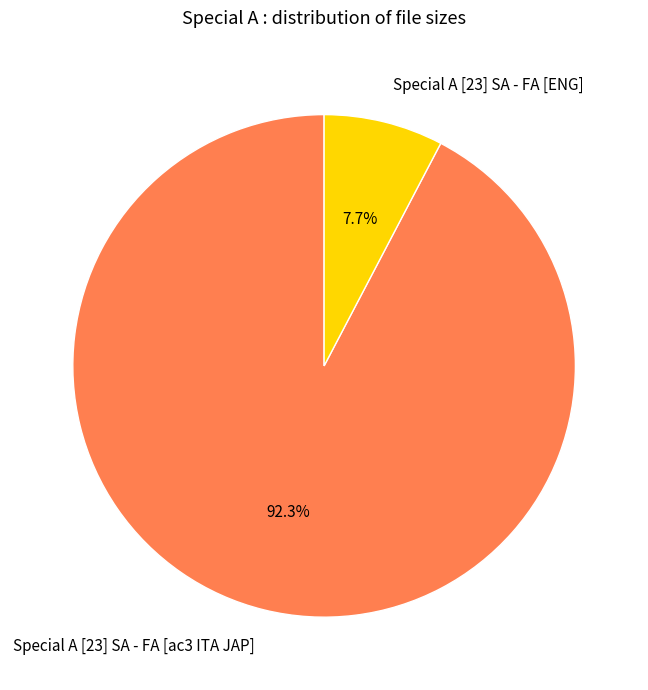

What is the ratio of the value at Special A [23] SA - FA [ENG] to the value at Special A [23] SA - FA [ac3 ITA JAP]?

0.1